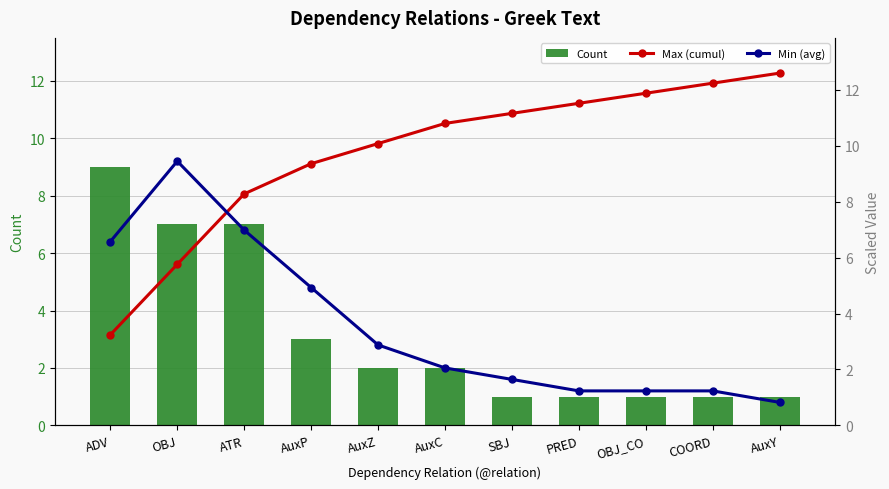

Which series has the widest spread of values?

Max (cumul)